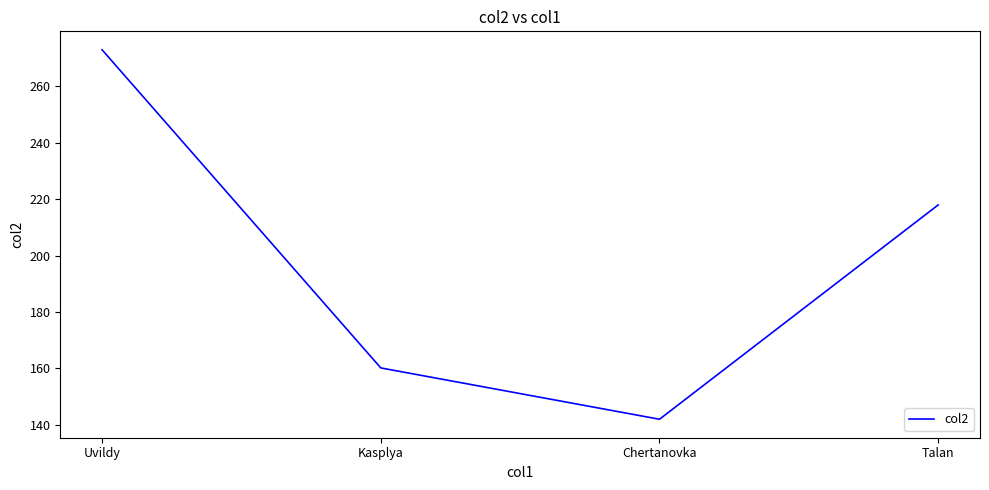

What is the difference between the maximum and minimum values?

131.0